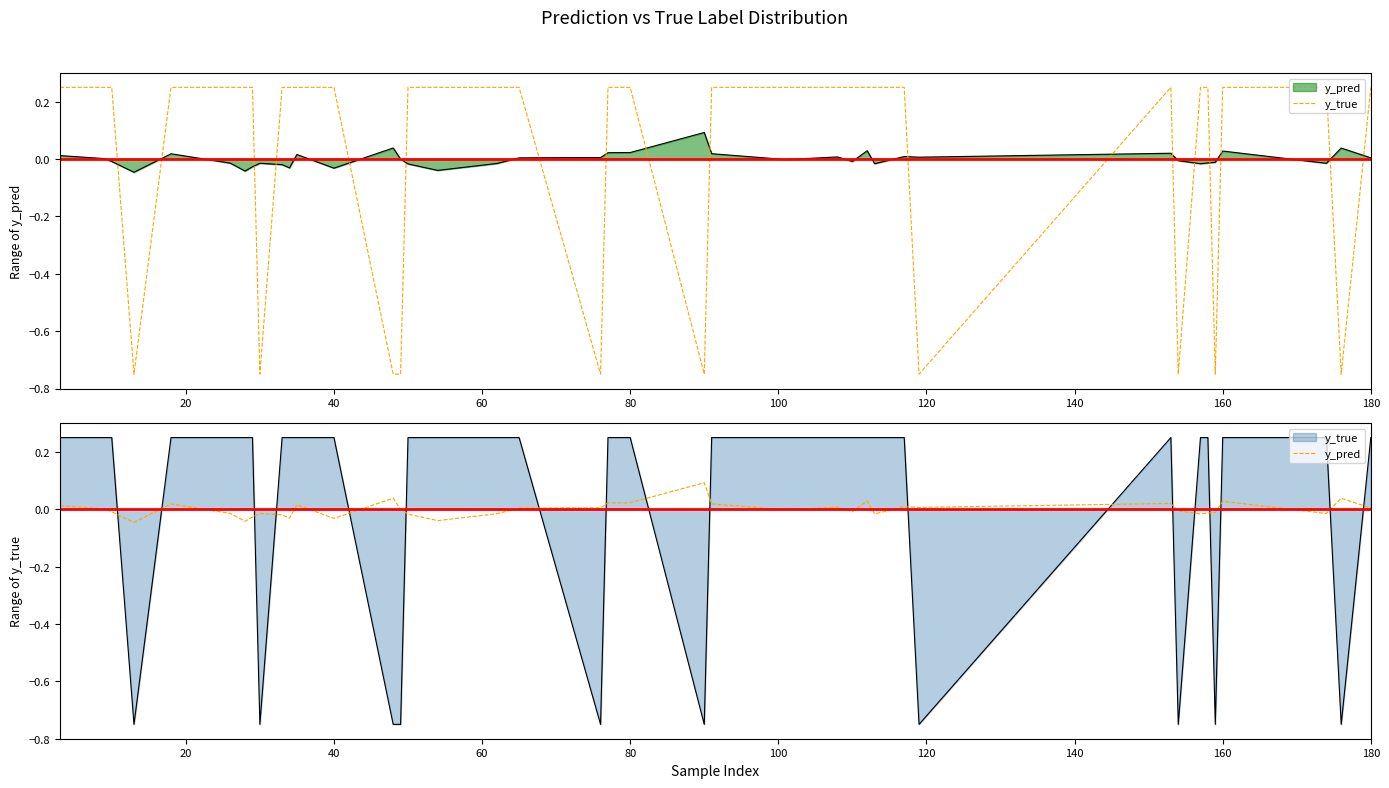

How many negative values does the y_true series have?

10